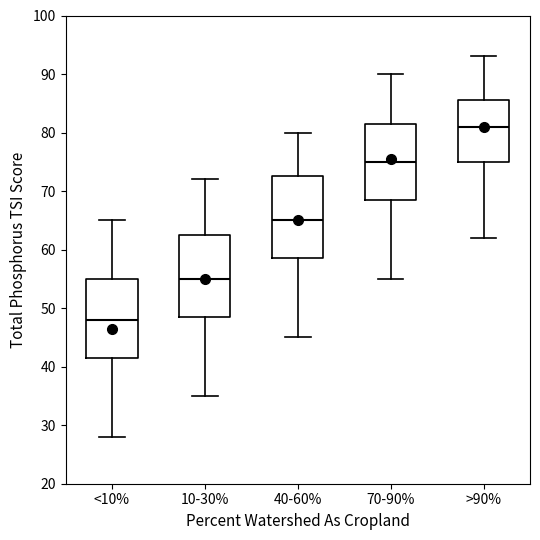

Reading left to right, transcribe this box plot: for each box, give where its median line is, the range the box spans, and where its two whiskers end, as read against the y-axis. The values are not printed on the chart, so give them approximately, as read against the axis.

<10%: median 48, box 42 to 55, whiskers 28 to 65
10-30%: median 55, box 49 to 63, whiskers 35 to 72
40-60%: median 65, box 59 to 73, whiskers 45 to 80
70-90%: median 75, box 69 to 82, whiskers 55 to 90
>90%: median 81, box 75 to 86, whiskers 62 to 93